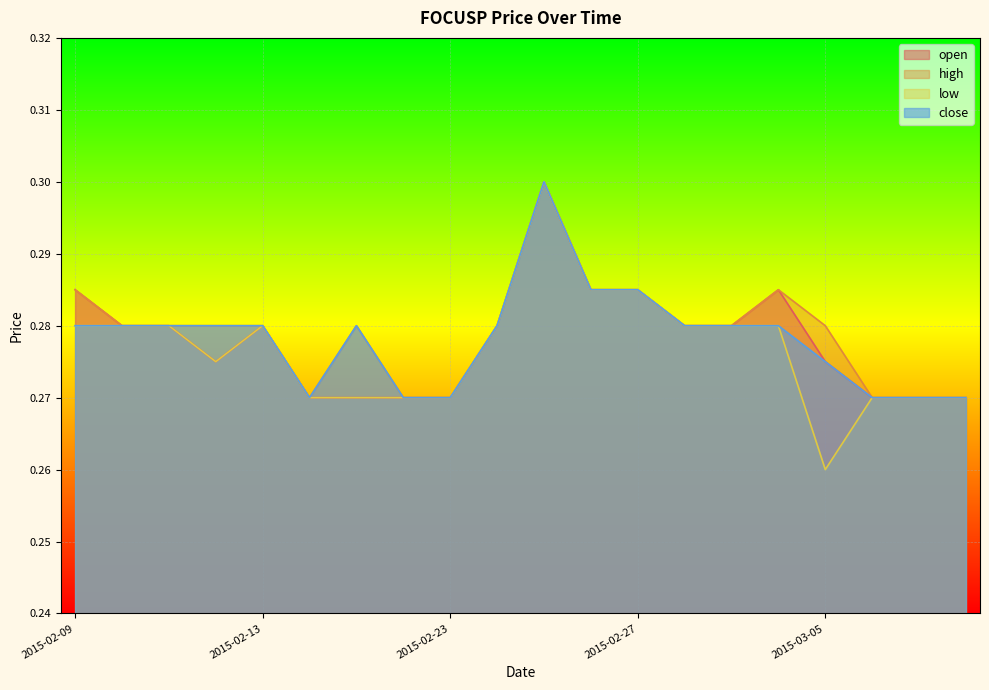

True or false: close and low cross at least once.

False